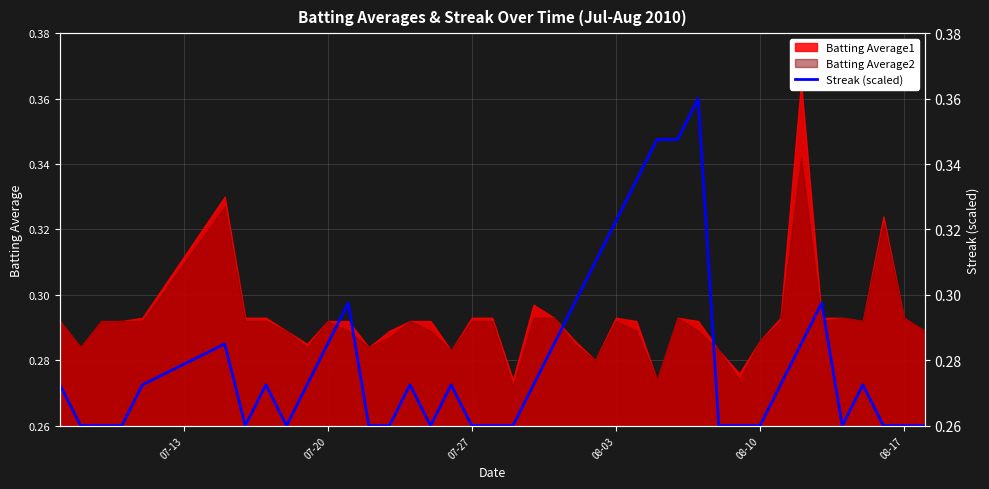

What is the average value?

0.3